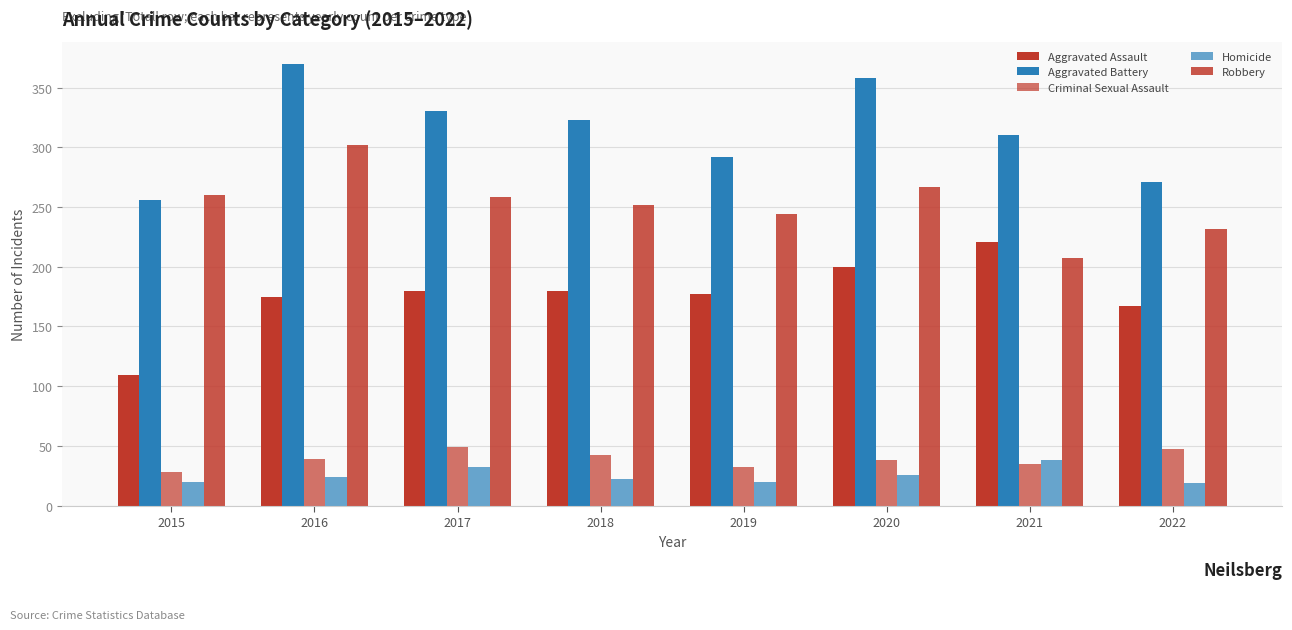

Are the bars horizontal?

No